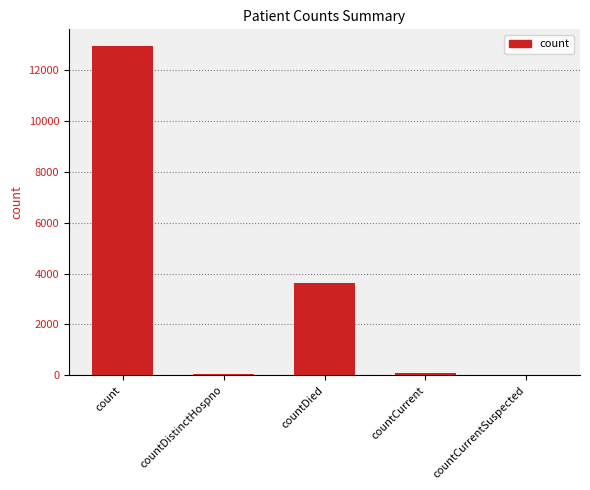

What is the greatest value displayed?

12944